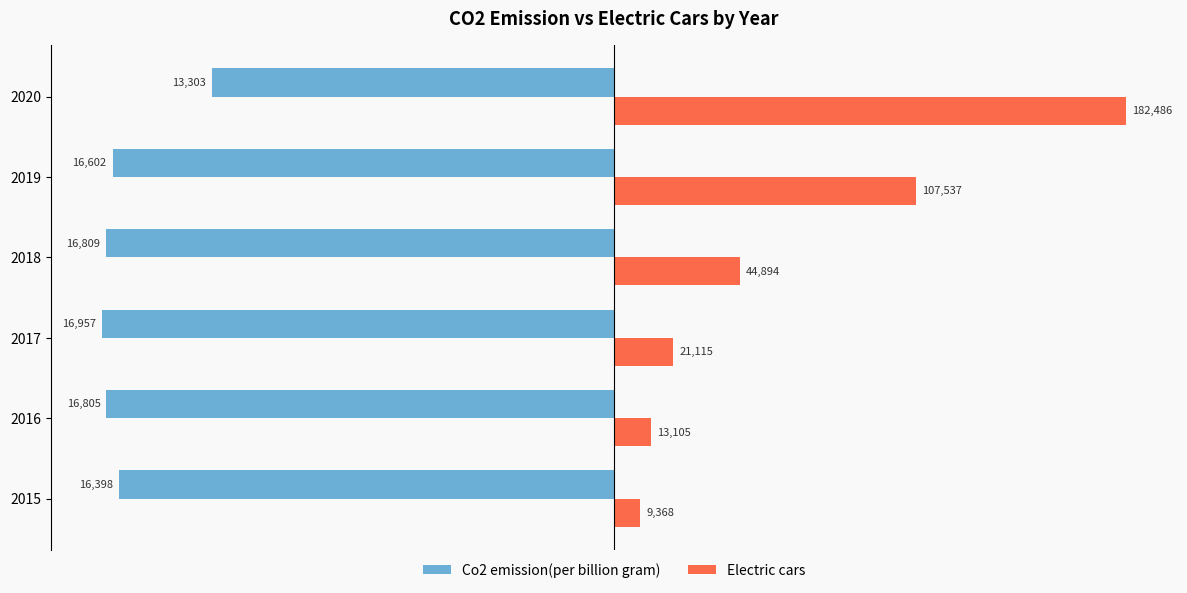

What are all the series names shown in the legend?

Co2 emission(per billion gram), Electric cars